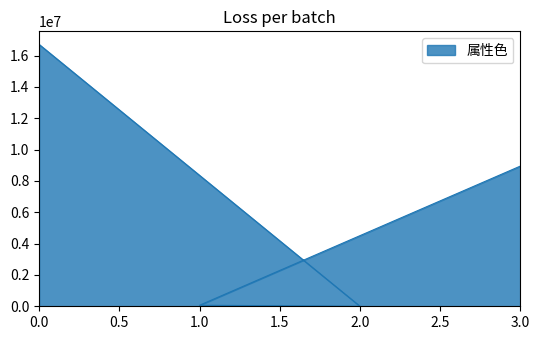

What is the value of the 3rd point from the left?

65280